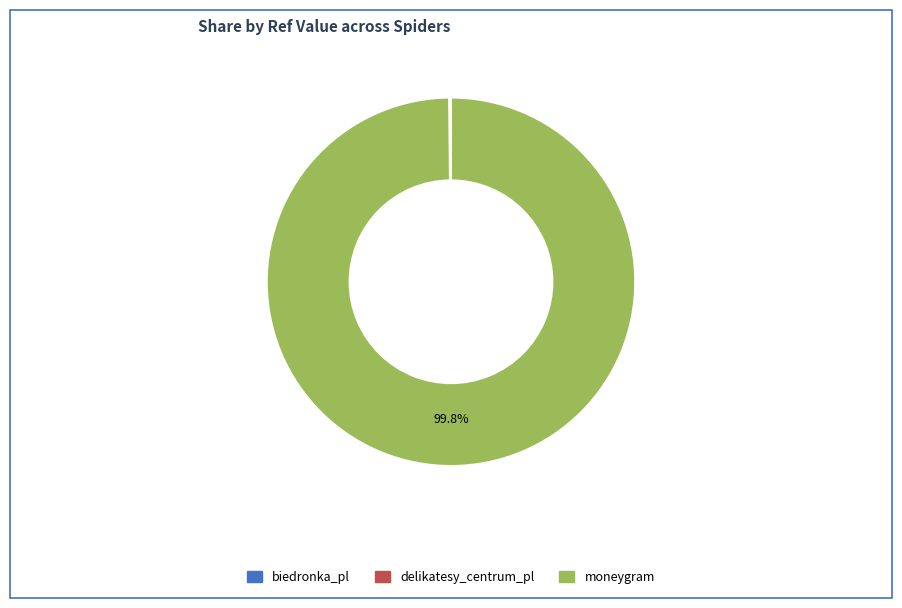

Which category has the biggest portion of the pie?

moneygram